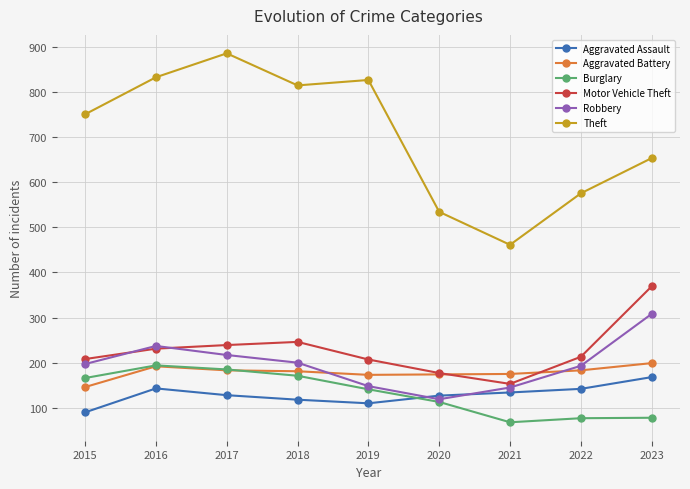

At which category does Robbery reach its first local peak?

2016